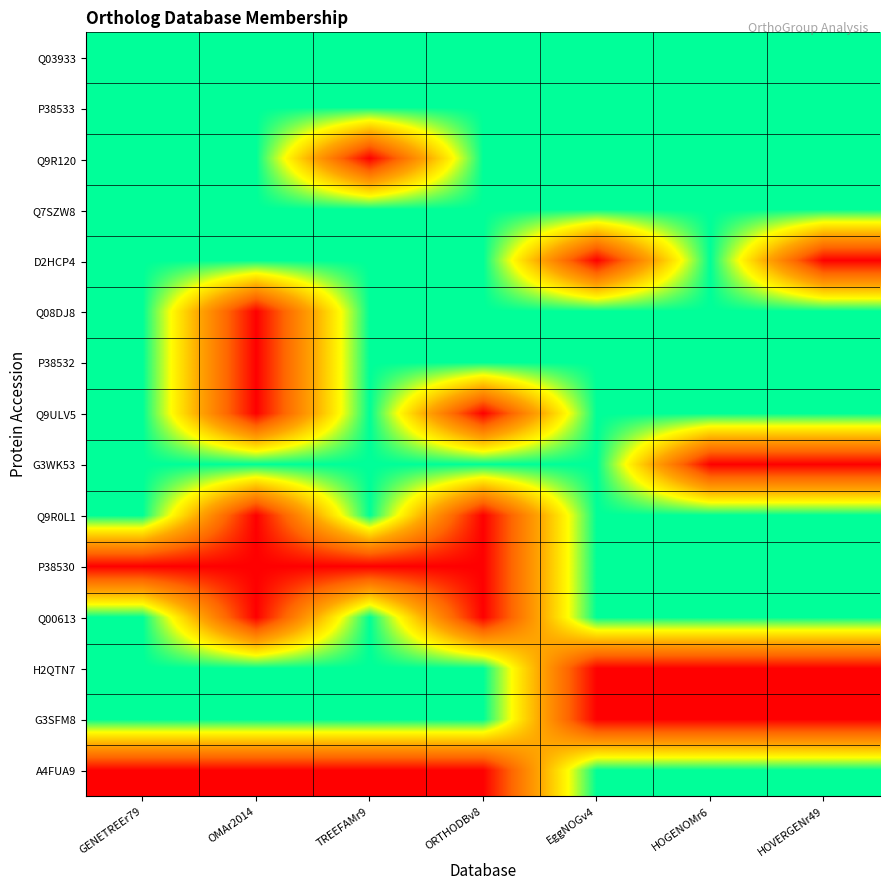

At which category does the chart reach its minimum across all series?

TREEFAMr9